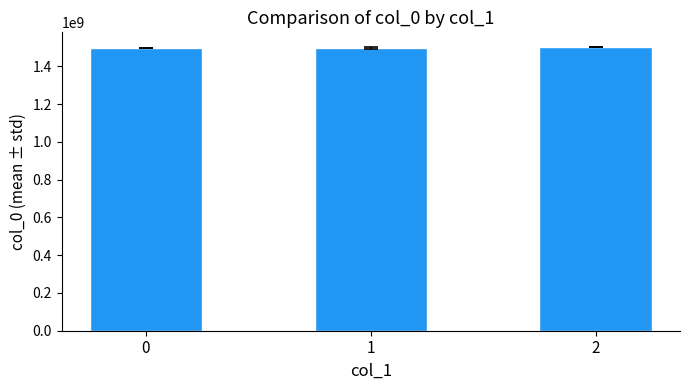

True or false: the data shows 1504715106.0 at 2.

True